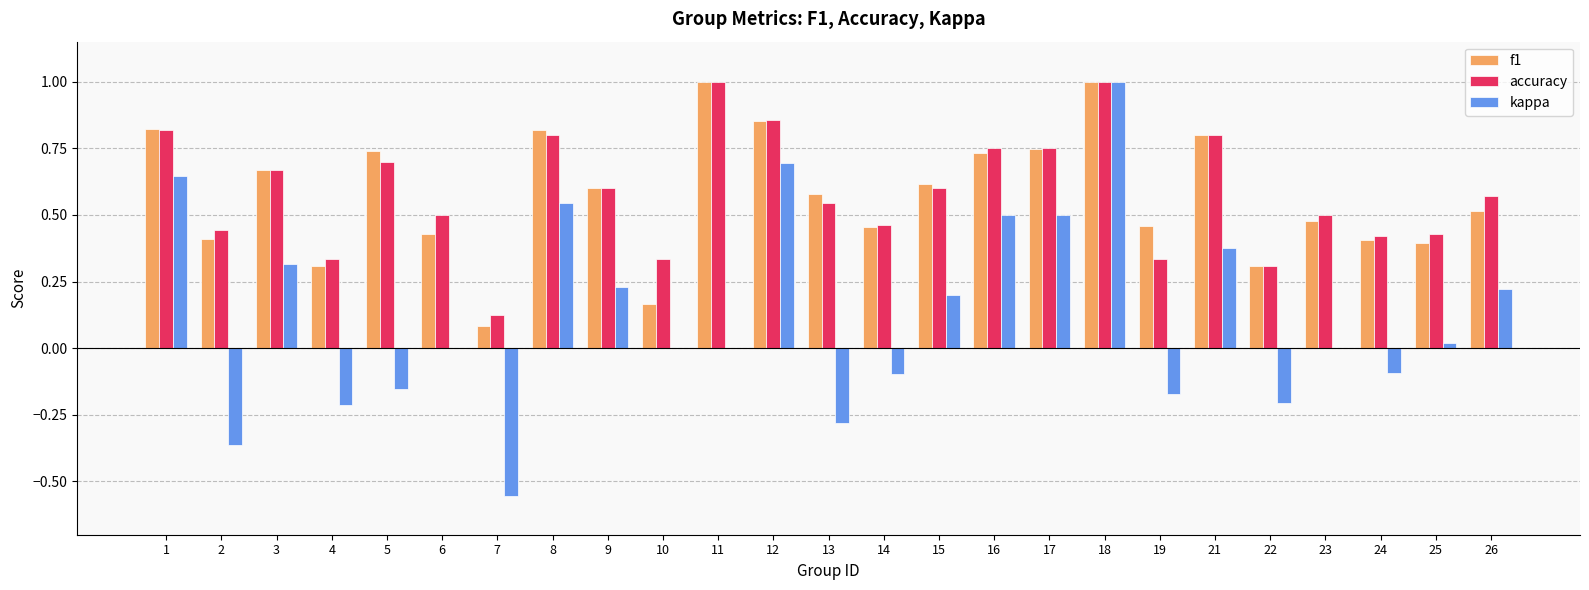

Where is accuracy nearest to the value 0?

7